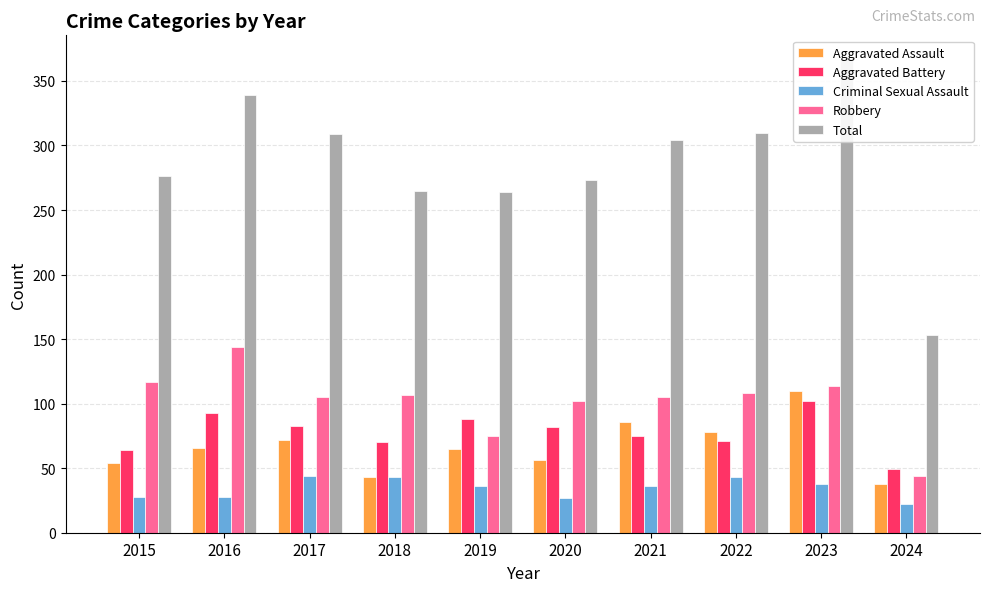

What is the total value across all series at 2021?

606